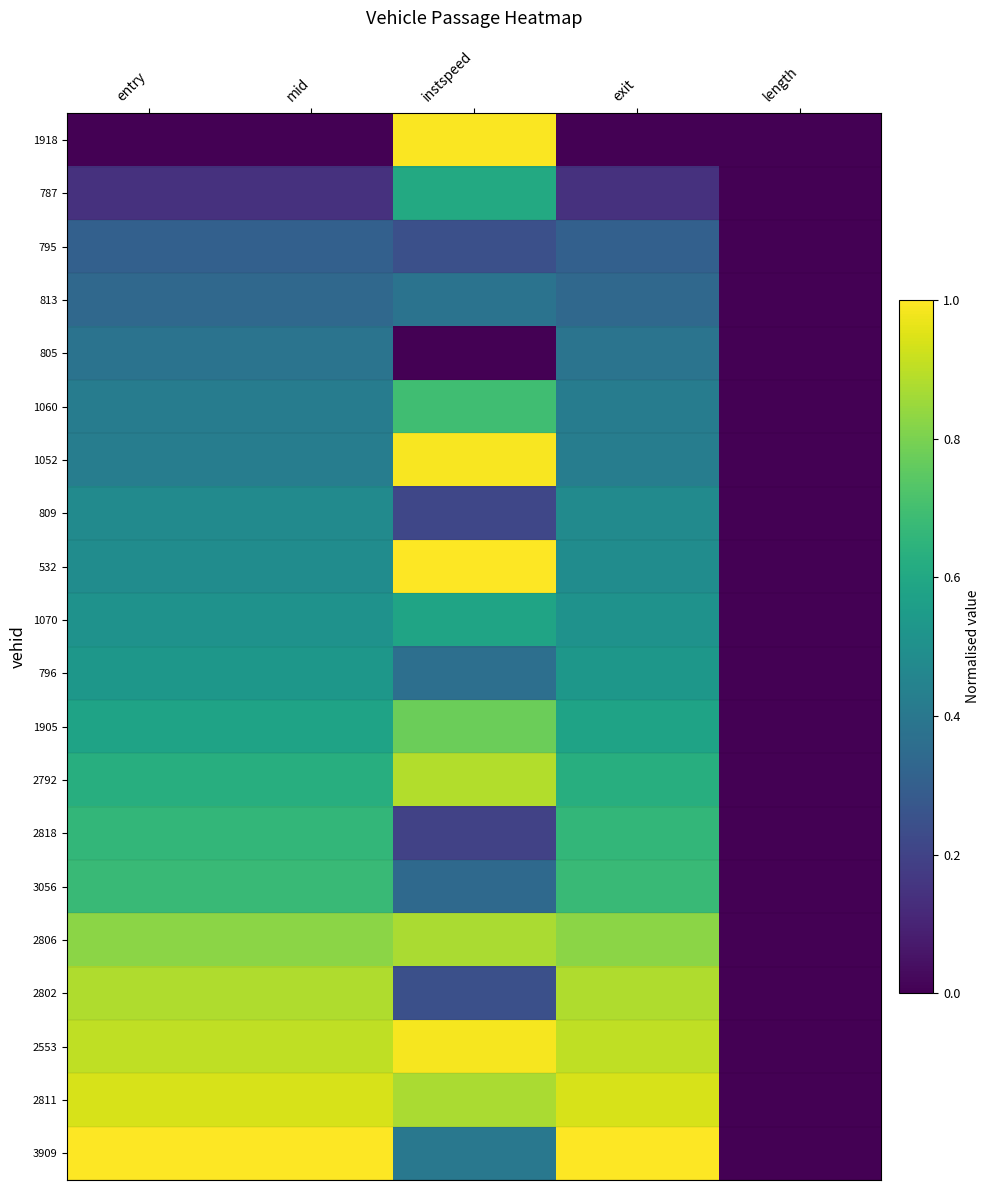

List the series in order of their peak value, lowest first.

795, 813, 805, 809, 796, 1070, 787, 2818, 3056, 1060, 1905, 2806, 2802, 2792, 2811, 2553, 1052, 1918, 532, 3909